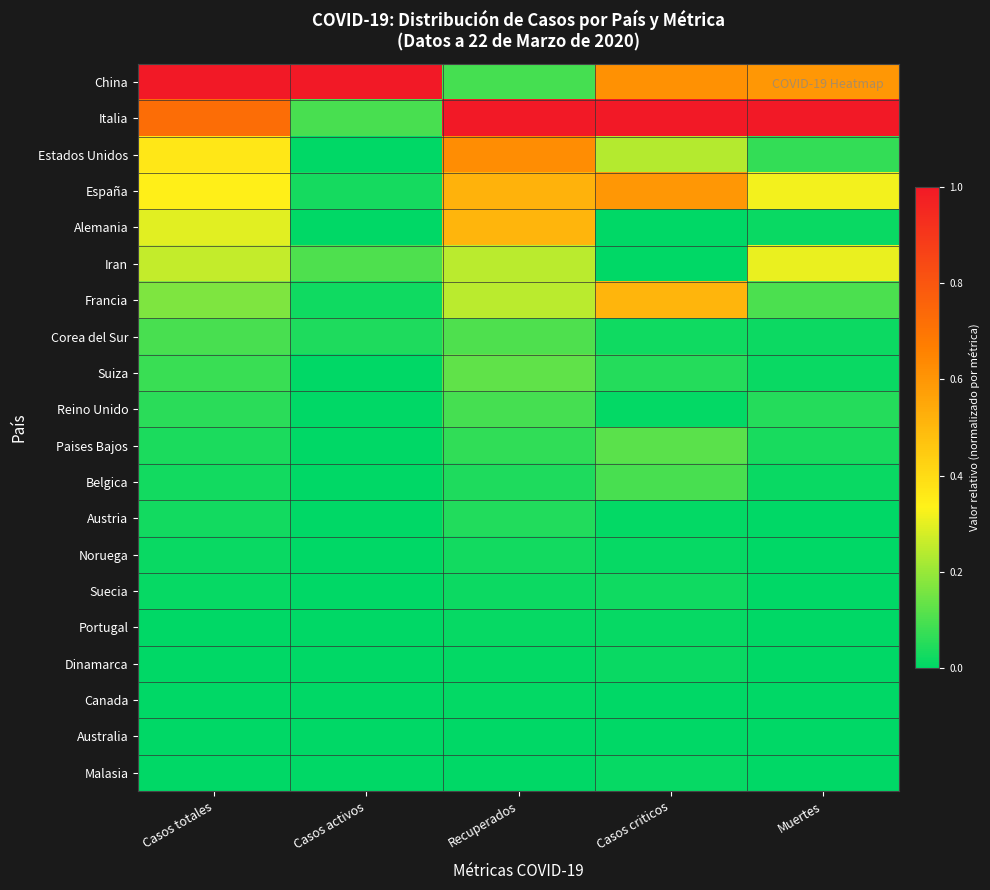

How many series are shown in this chart?

20